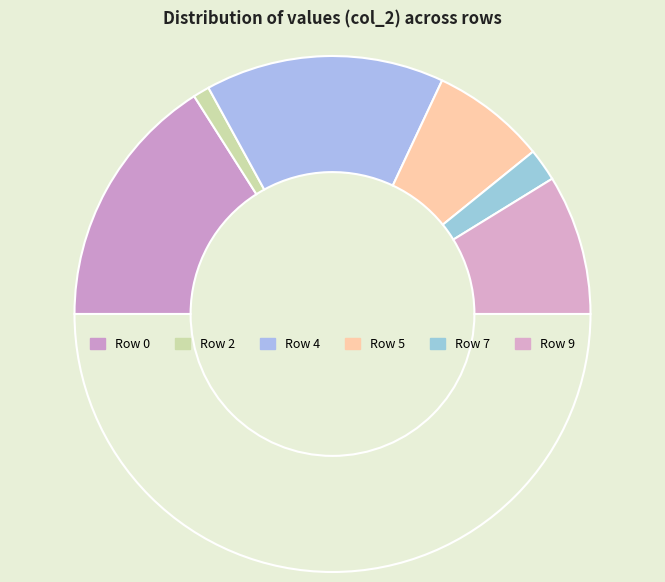

Which category has the biggest portion of the pie?

Row 0